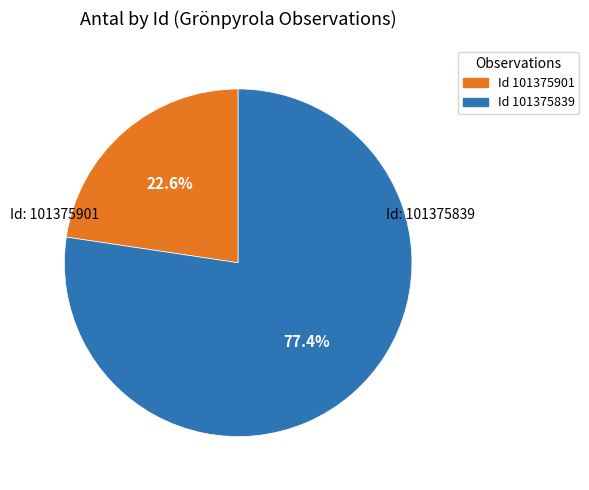

Does any single category account for the majority?

Yes